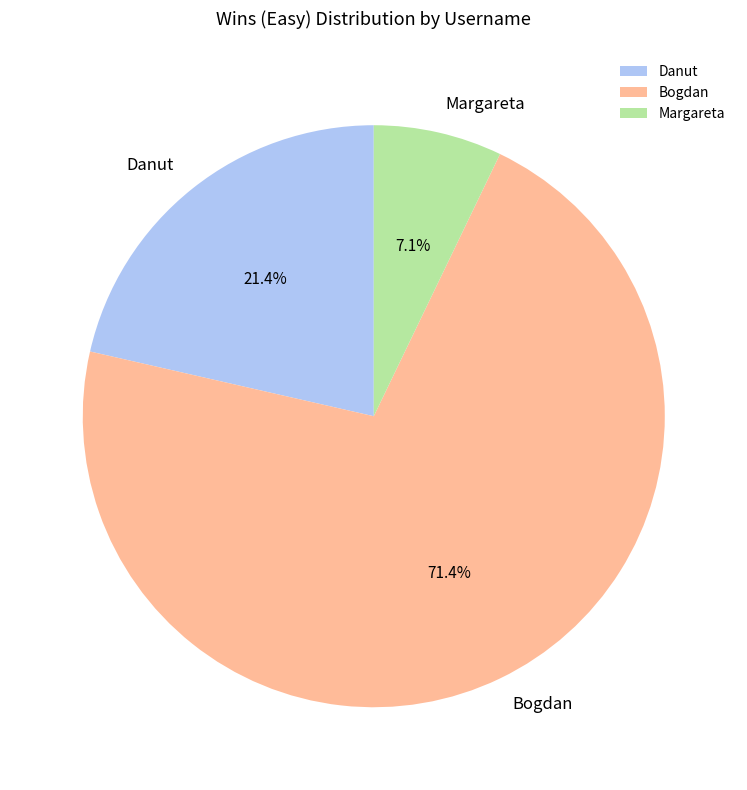

Which category has the smallest portion of the pie?

Margareta